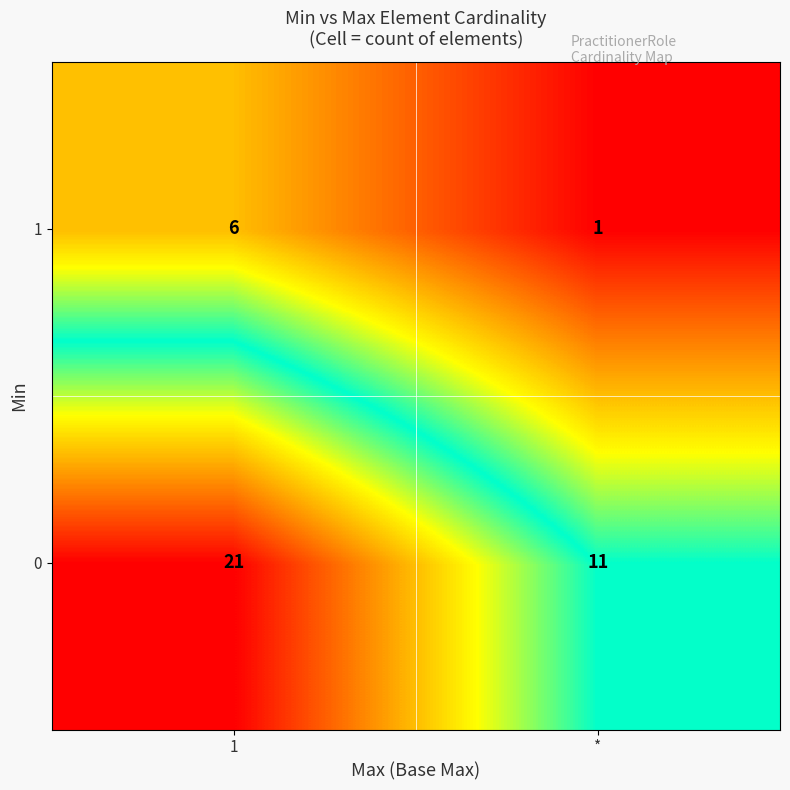

What is the highest value of the 0 series?

21